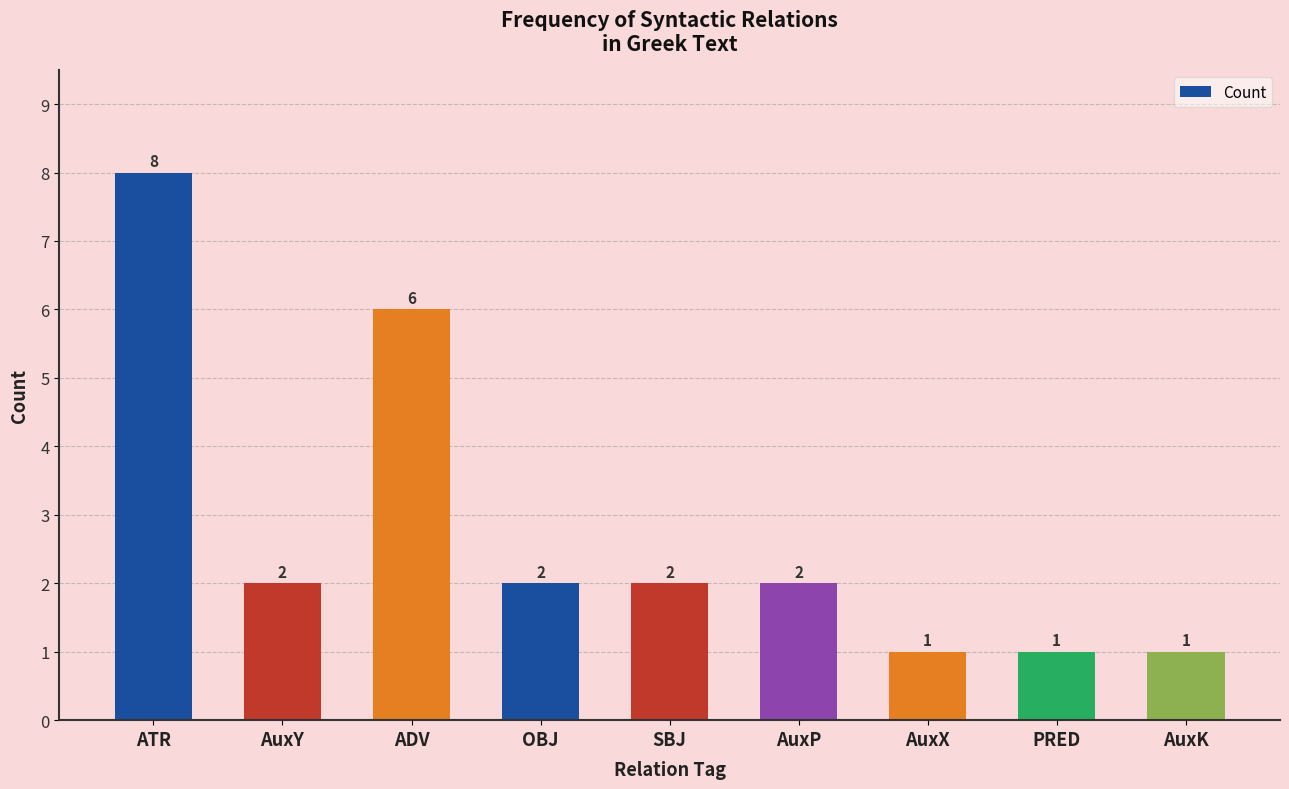

At which category does the chart reach its peak across all series?

ATR